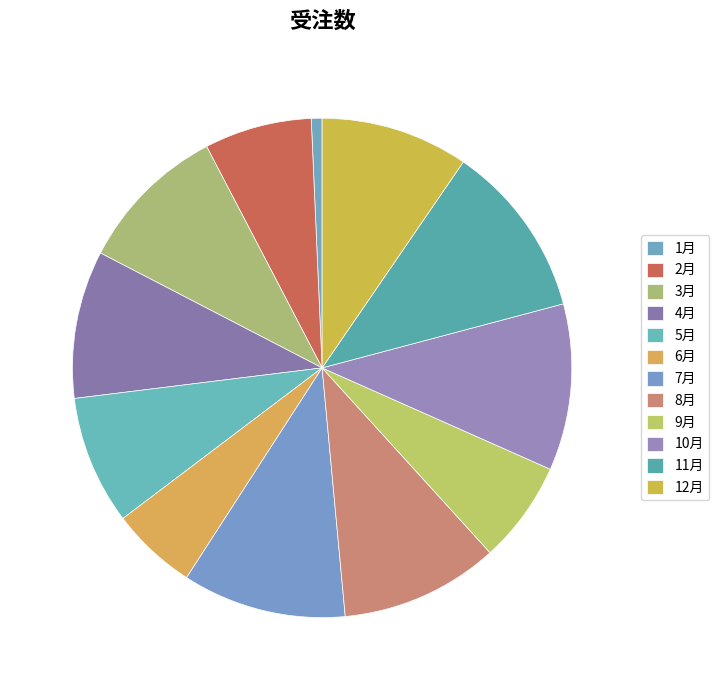

To the nearest percent, what is the average slice percentage?

8%